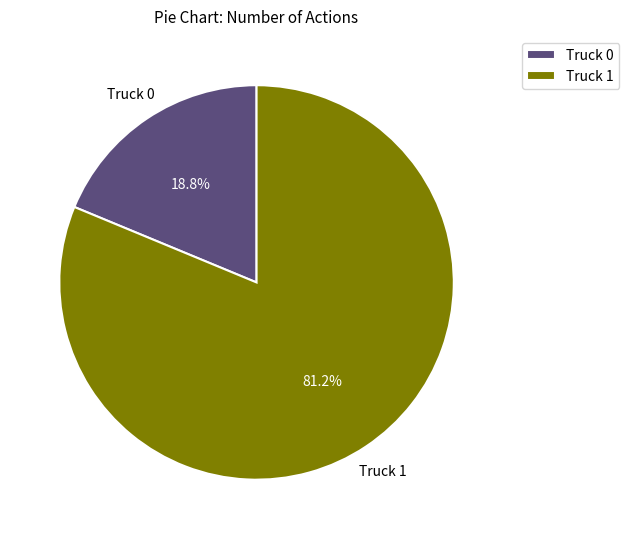

Which category has the smallest portion of the pie?

Truck 0